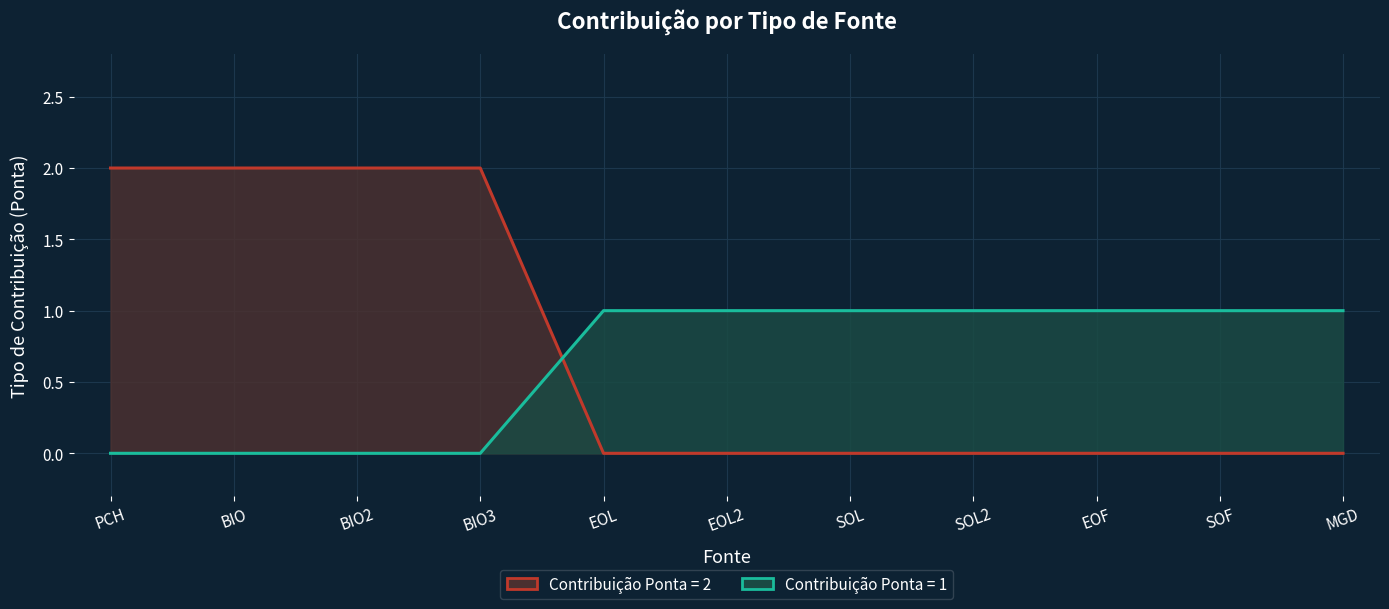

At which label is the value closest to 1?

PCH